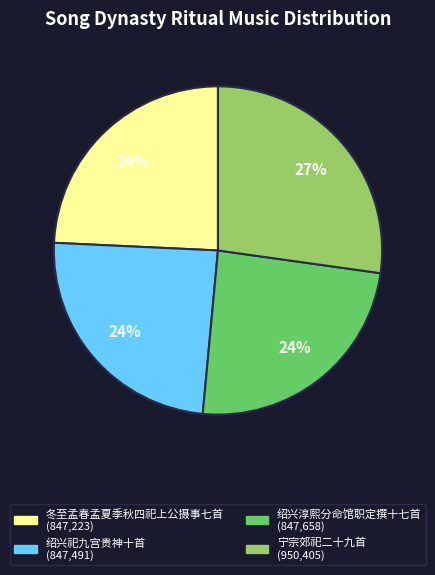

Count the number of slices in the pie.

4